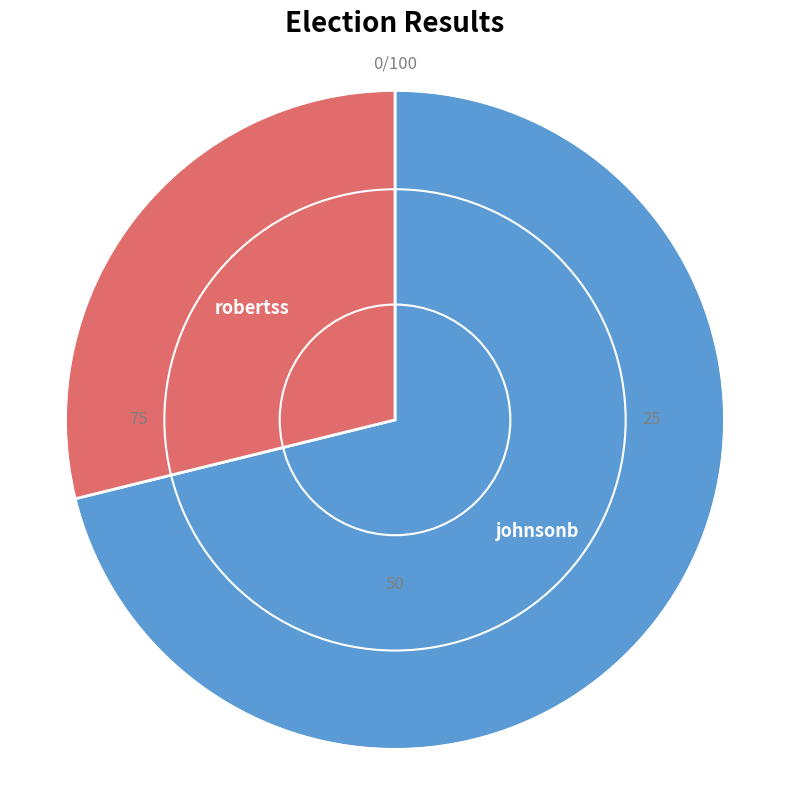

The robertss slice represents 29% of the pie. True or false?

True